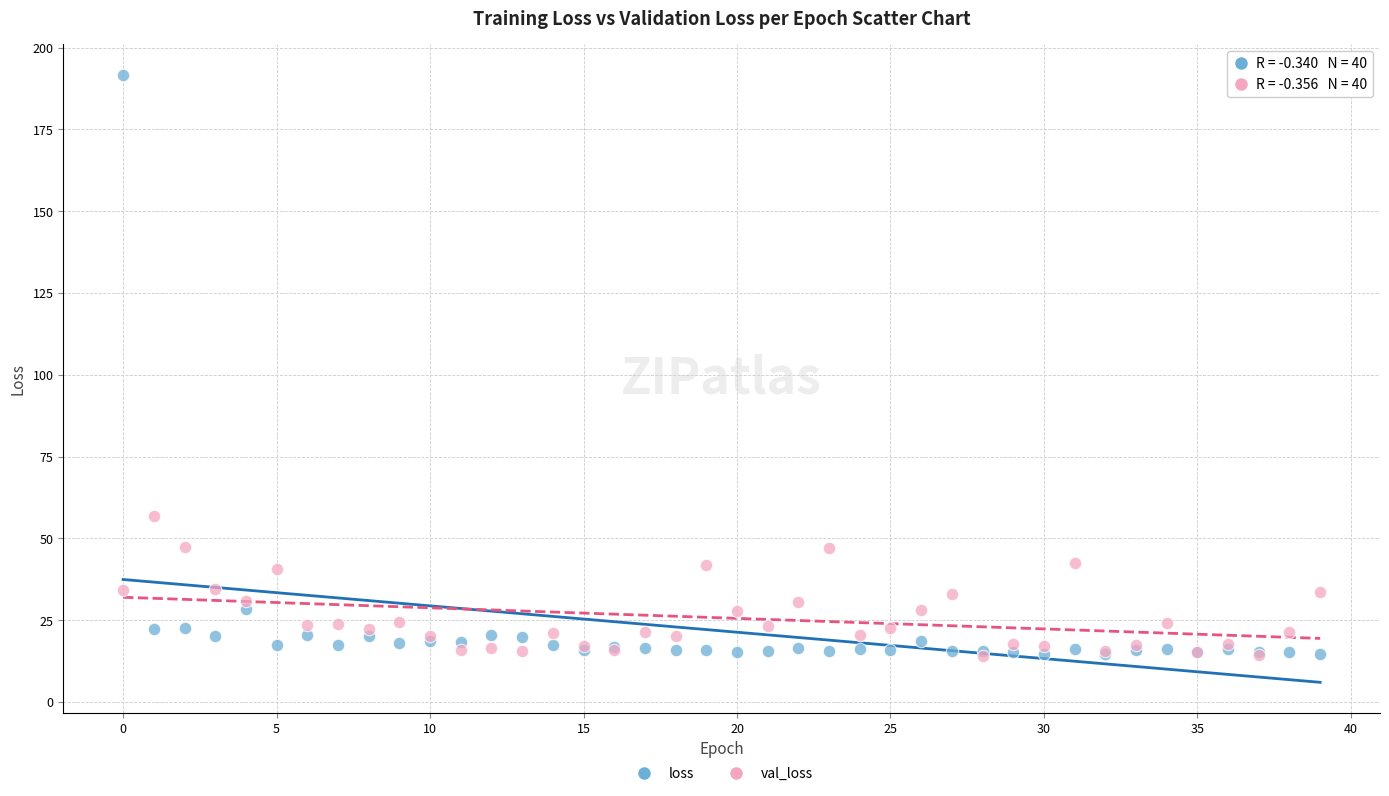

Across all series, what Y value is closest to 102?

56.9